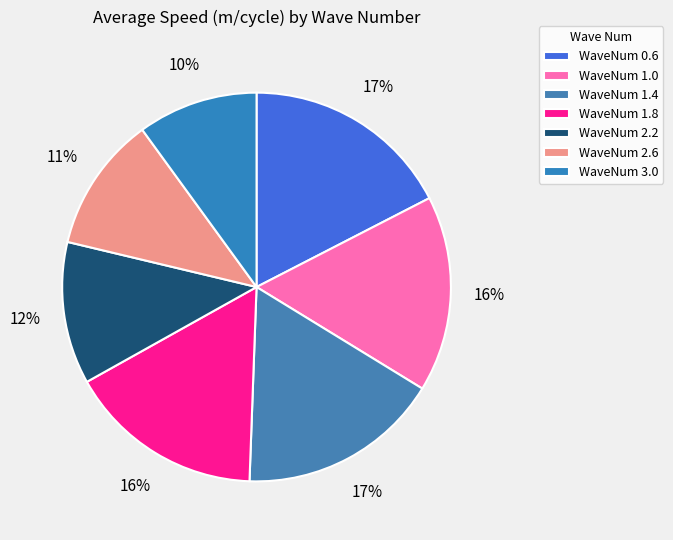

Is it true that WaveNum 1.4 is 4% of the pie?

False